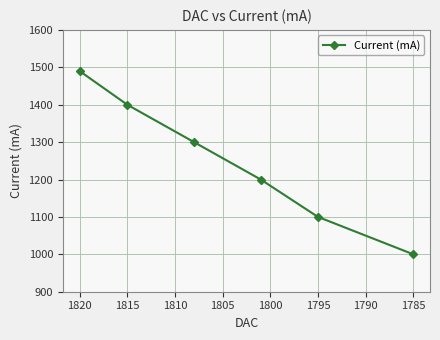

Count the number of values greater than 1300.

2